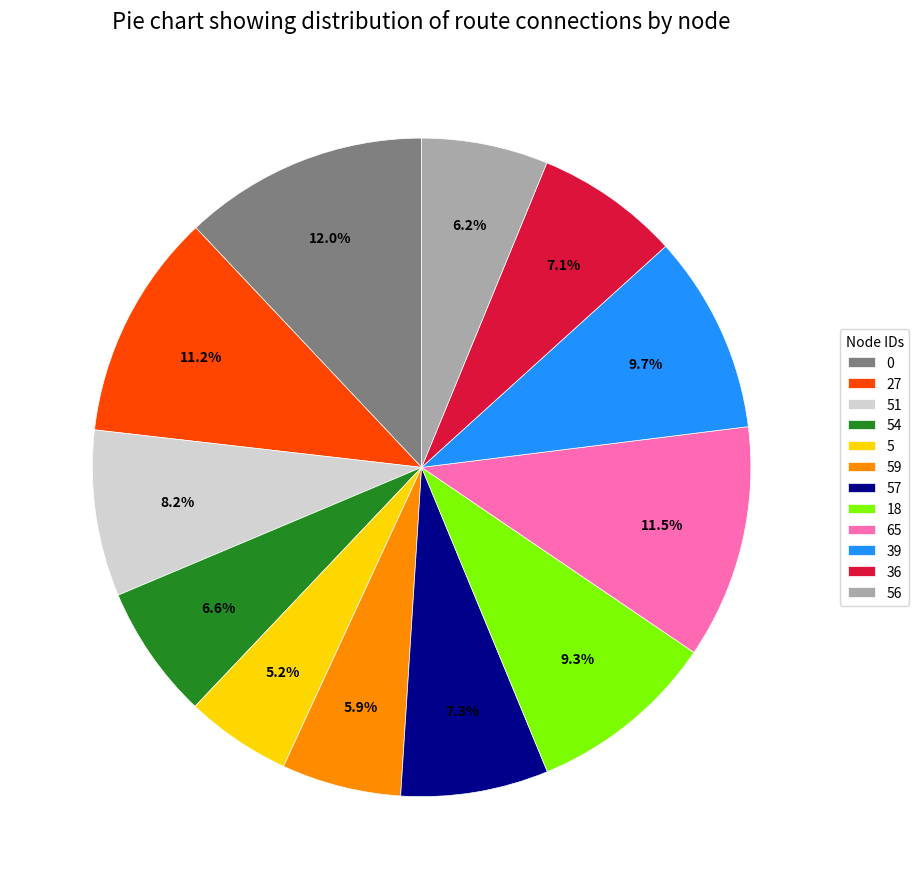

To the nearest percent, what is the difference between the largest and smallest slice percentages?

7%